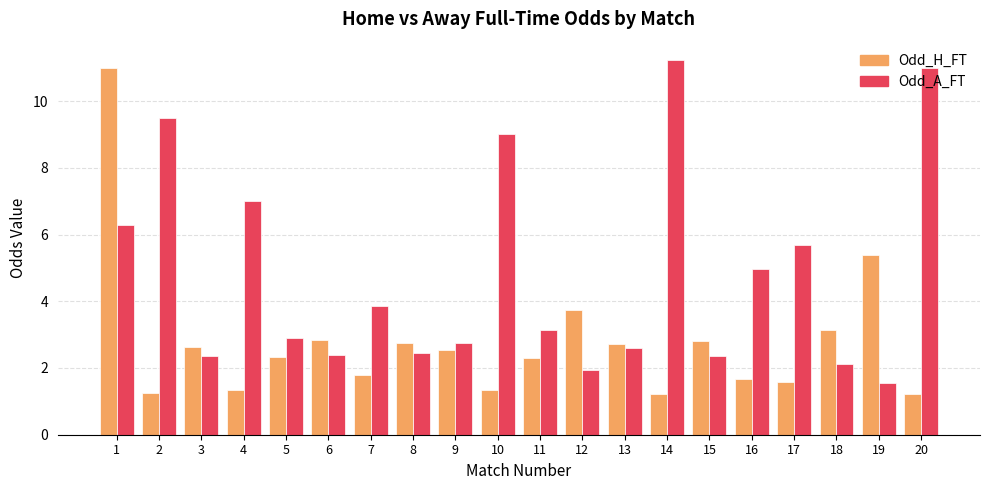

List the series in order of their overall mean, lowest first.

Odd_H_FT, Odd_A_FT